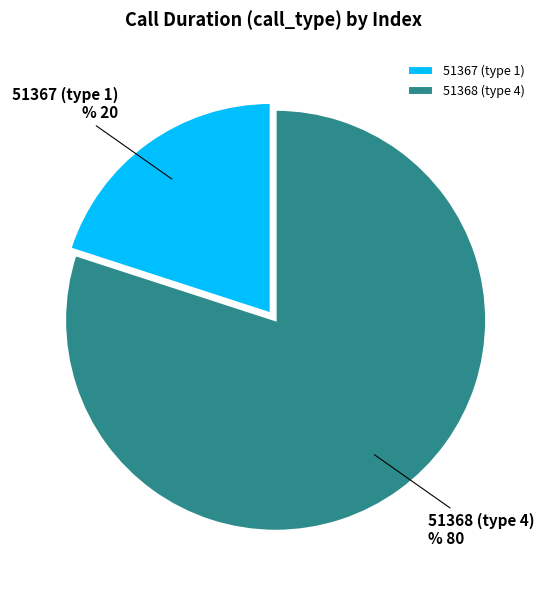

Which slice is the largest?

51368